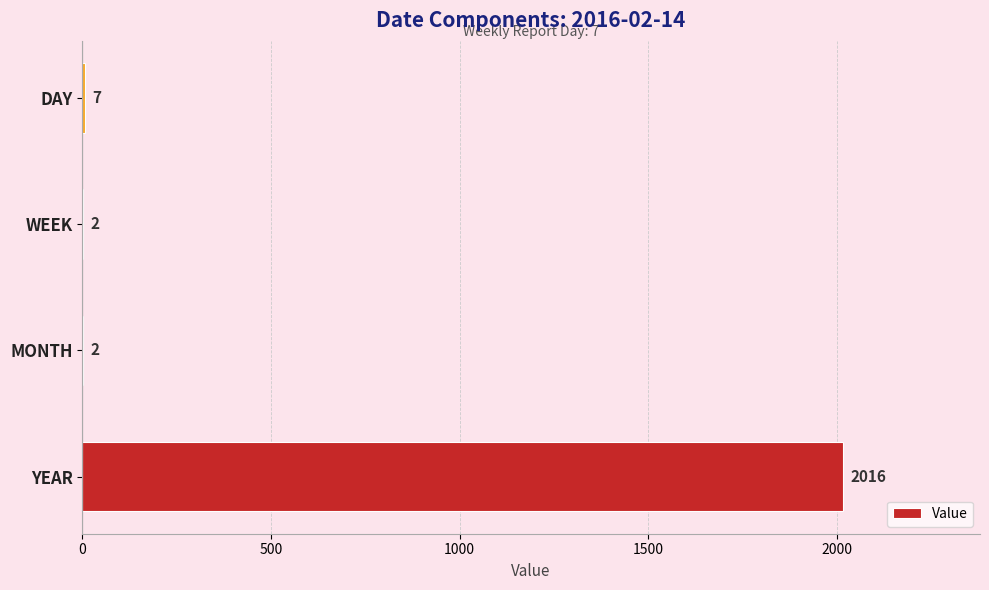

The value at YEAR is 2626. True or false?

False